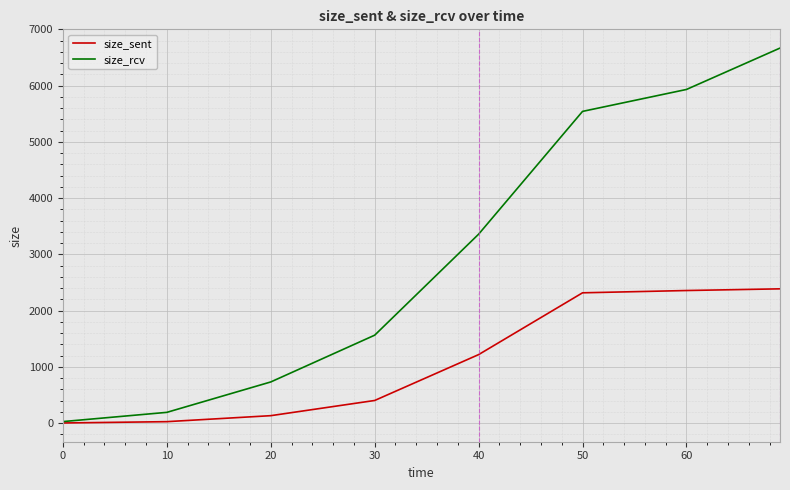

True or false: size_rcv has more than 0 points higher than both neighbors.

False